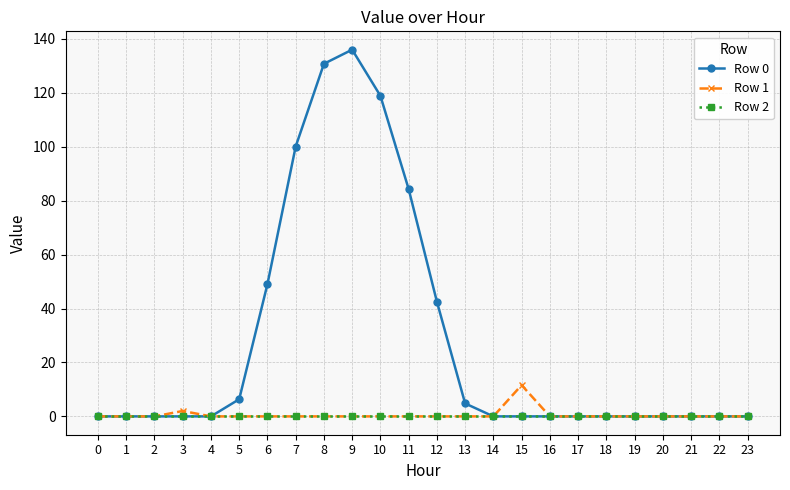

What is the greatest value displayed?

136.0